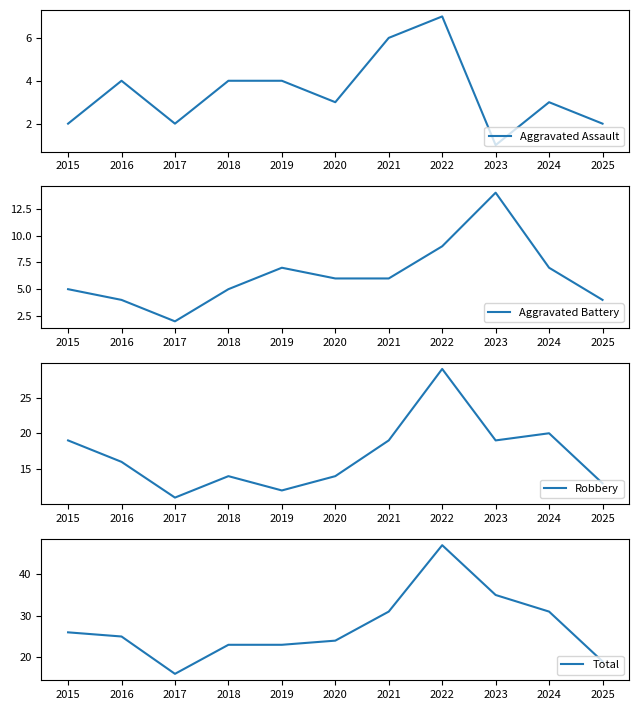

At which label is Aggravated Assault closest to 4?

2016